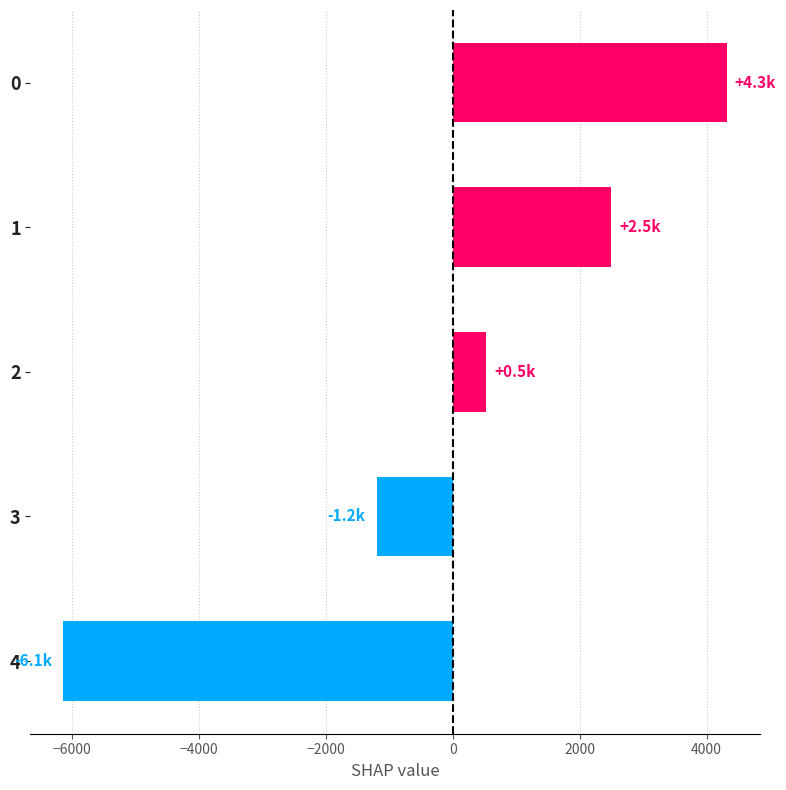

Reading bottom to top, what are all the values shown in this chart?

-6135.8	-1188.8	519.2	2492.2	4313.2